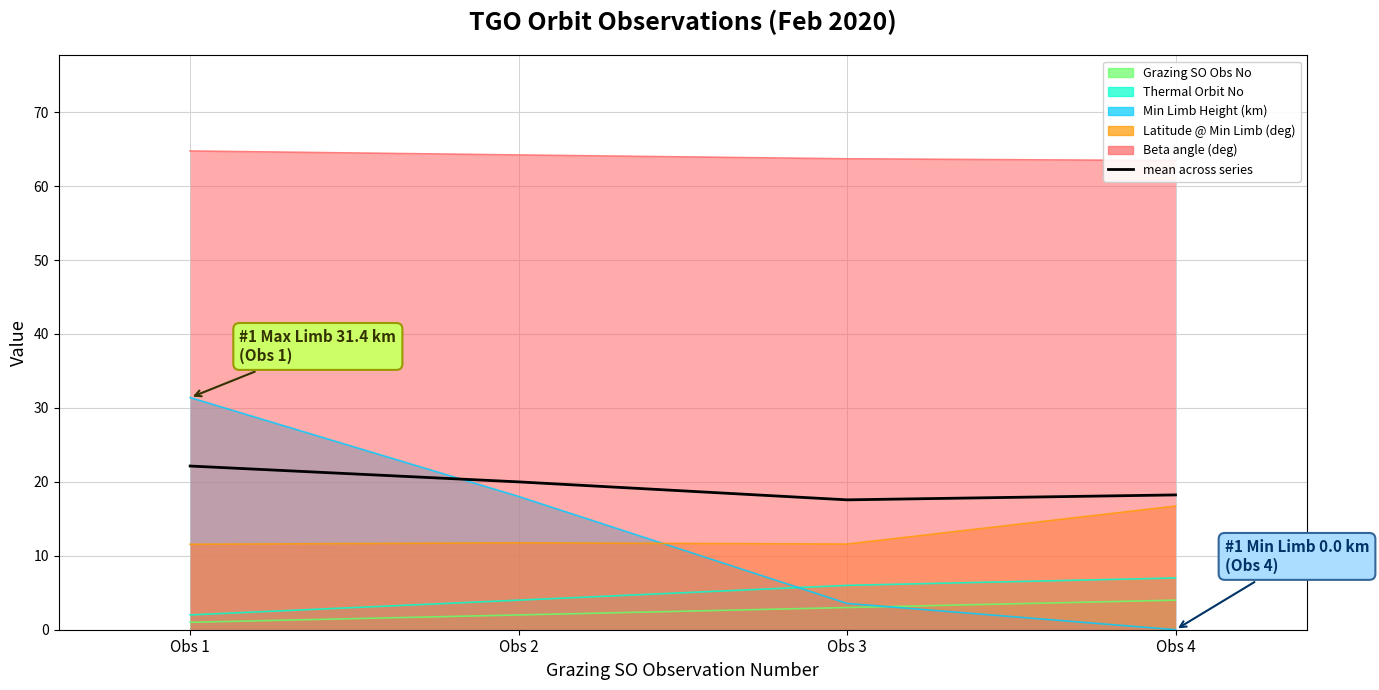

How many values are below 19?

2